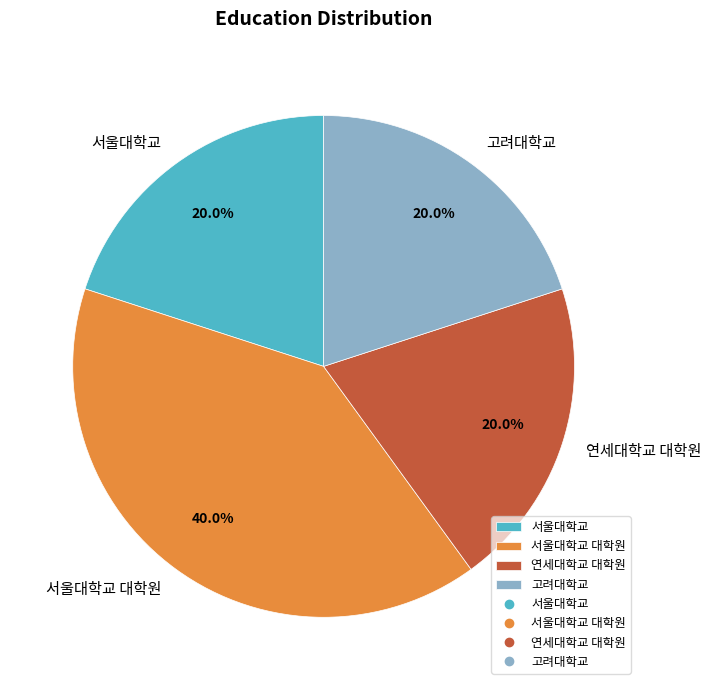

To the nearest percent, what is the average slice percentage?

25%